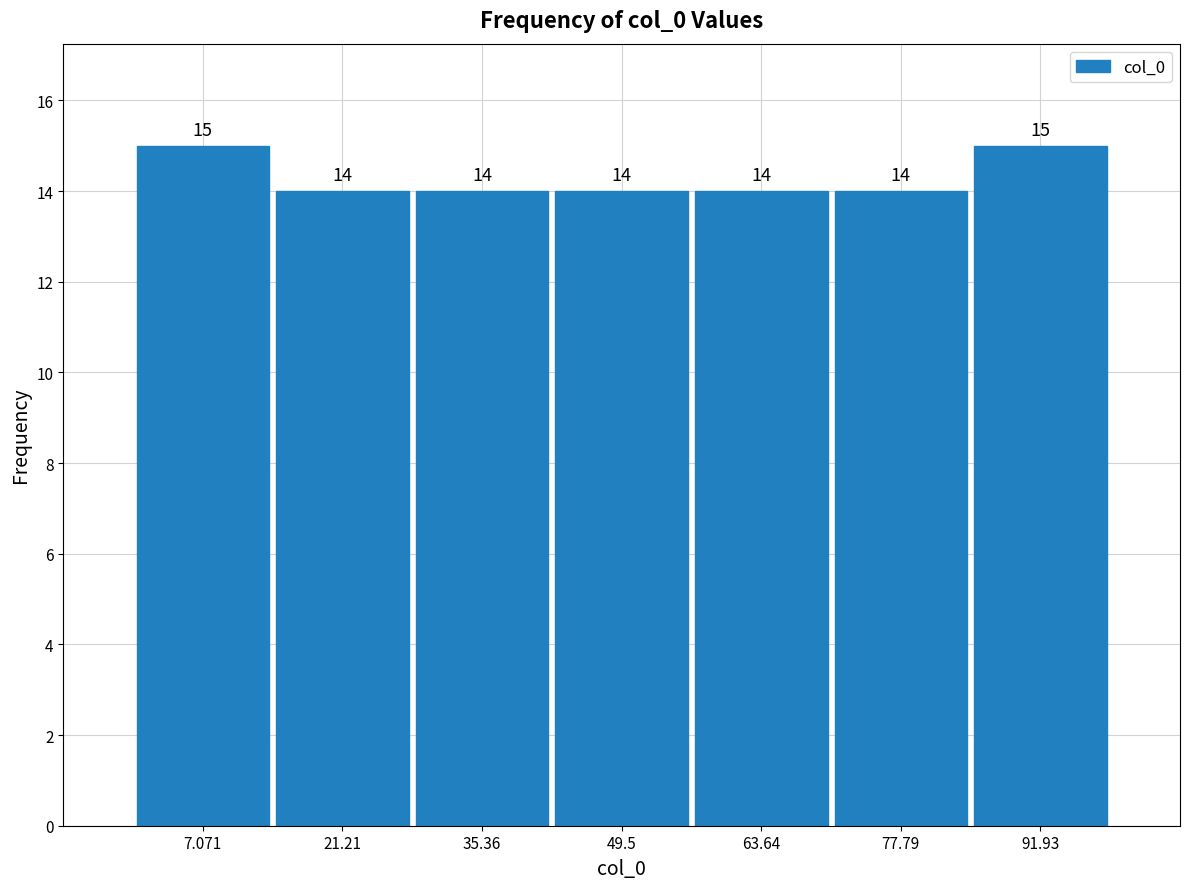

Reading left to right, transcribe this chart: for each bar, give the range it covers on the x-axis and its height. The bar edges are not printed on the chart, so give them approximately, as read against the axis.

0 to 14: 15
14 to 28: 14
28 to 42: 14
42 to 56: 14
56 to 70: 14
70 to 84: 14
84 to 100: 15